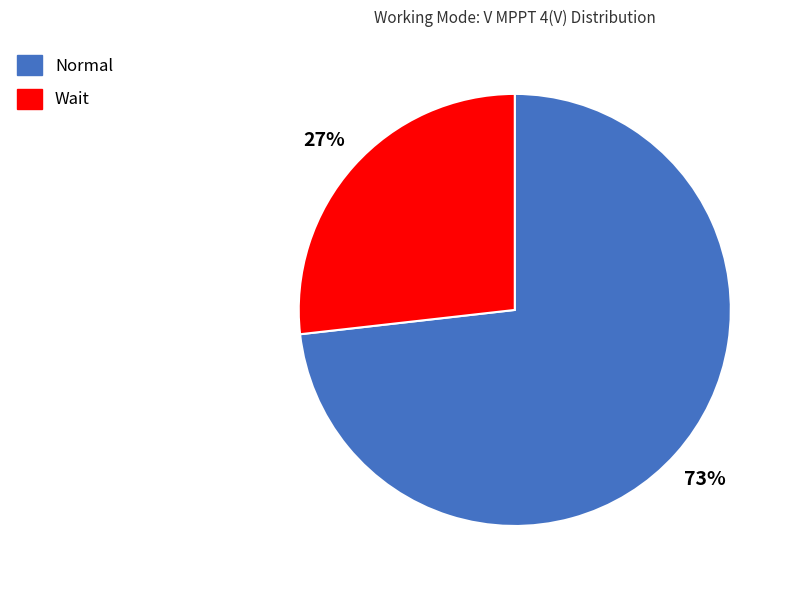

Which category accounts for the majority?

Normal